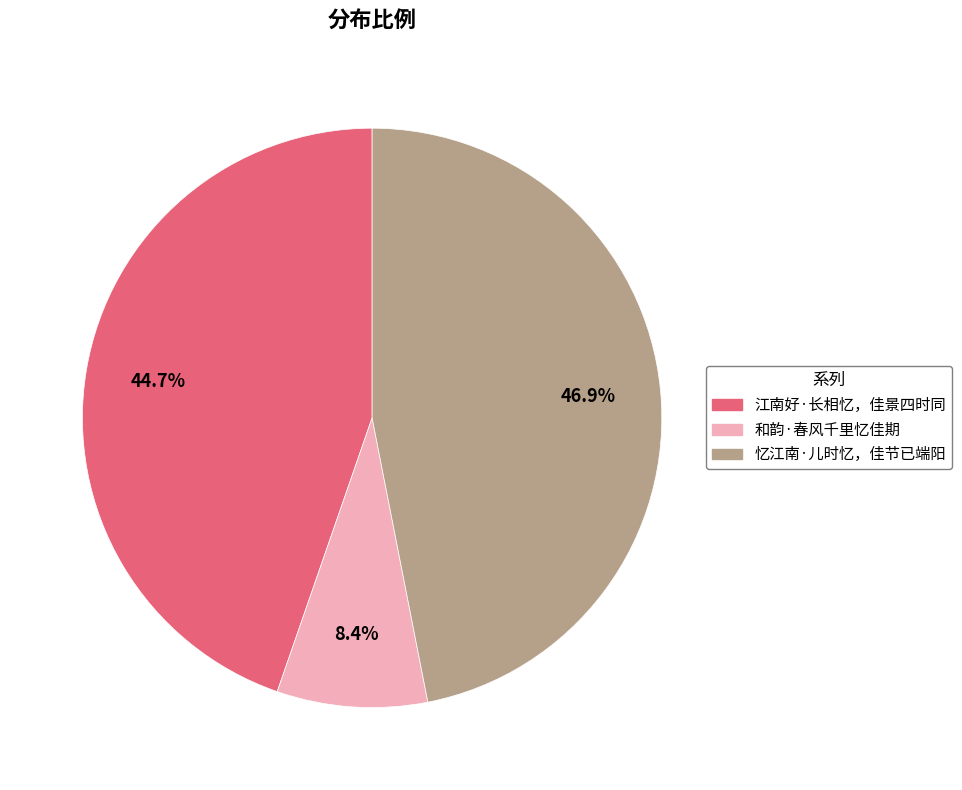

To the nearest percent, what is the difference between the 江南好·长相忆，佳景四时同 and 和韵·春风千里忆佳期 slice percentages?

36%